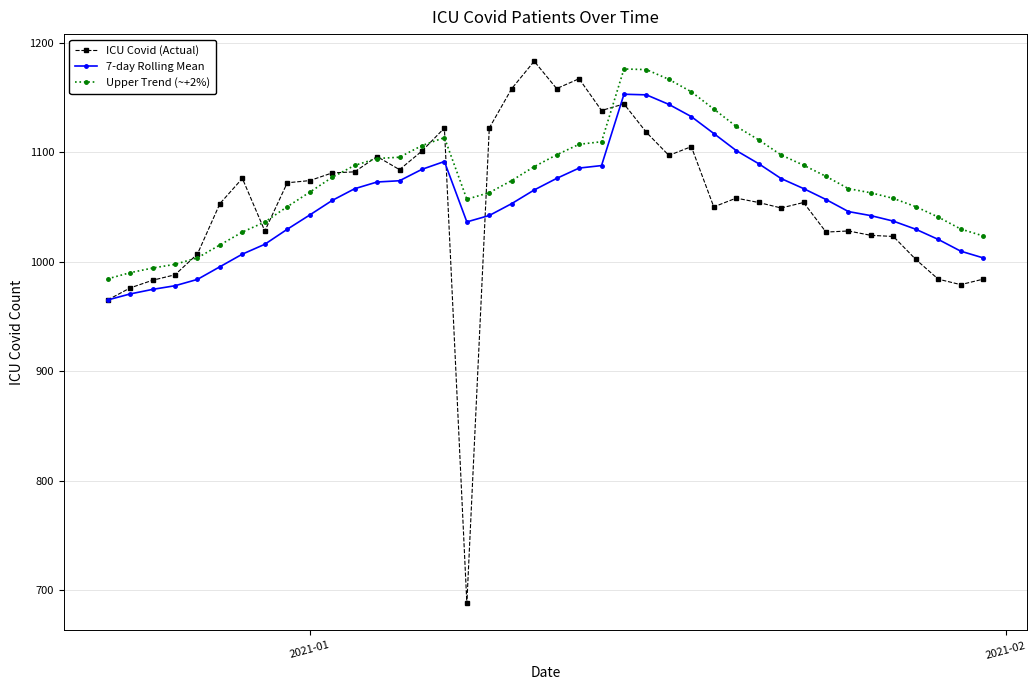

What is the minimum value shown in the chart?

688.0